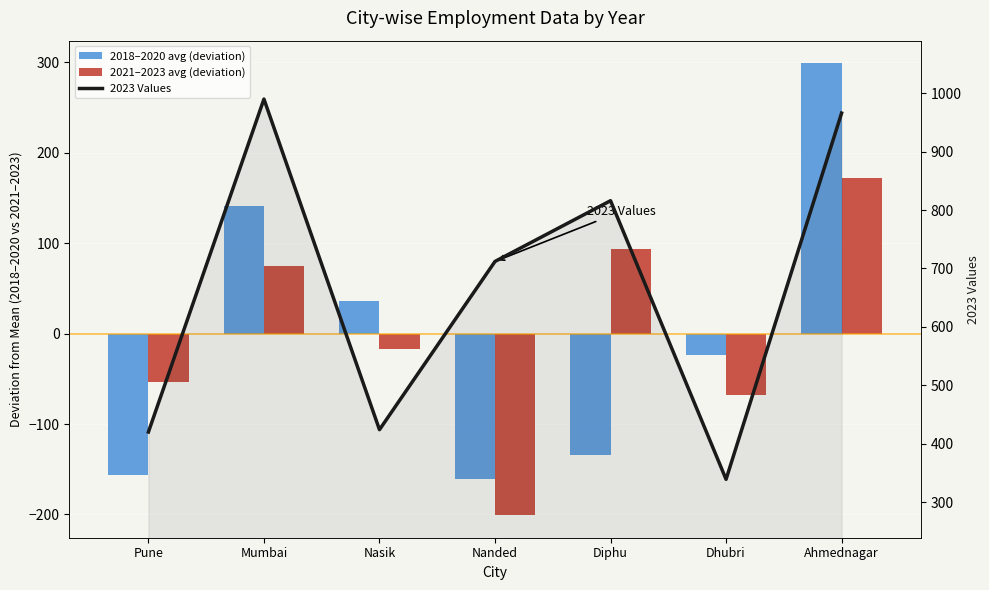

Is the value of 2023 Values at Nasik greater than the value of 2018–2020 avg (deviation) at Mumbai?

Yes